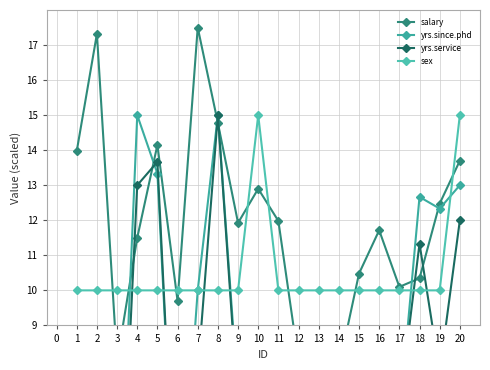

How many interior local valleys does the yrs.since.phd series have?

5